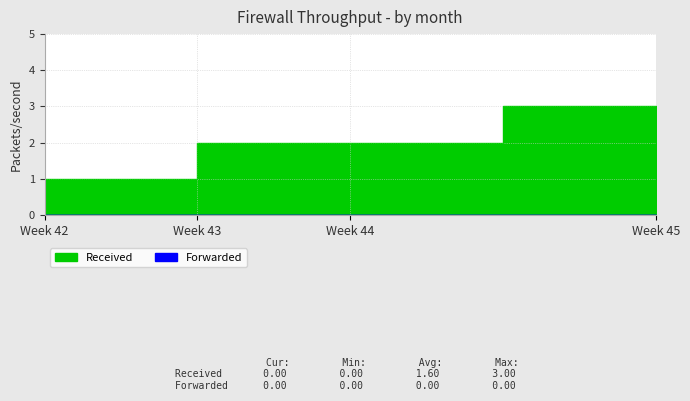

What is the average value?

2